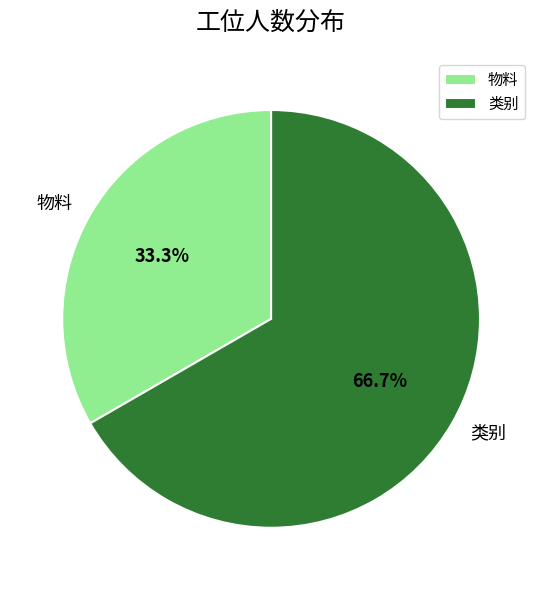

To the nearest percent, what is the difference between the largest and smallest slice percentages?

33%